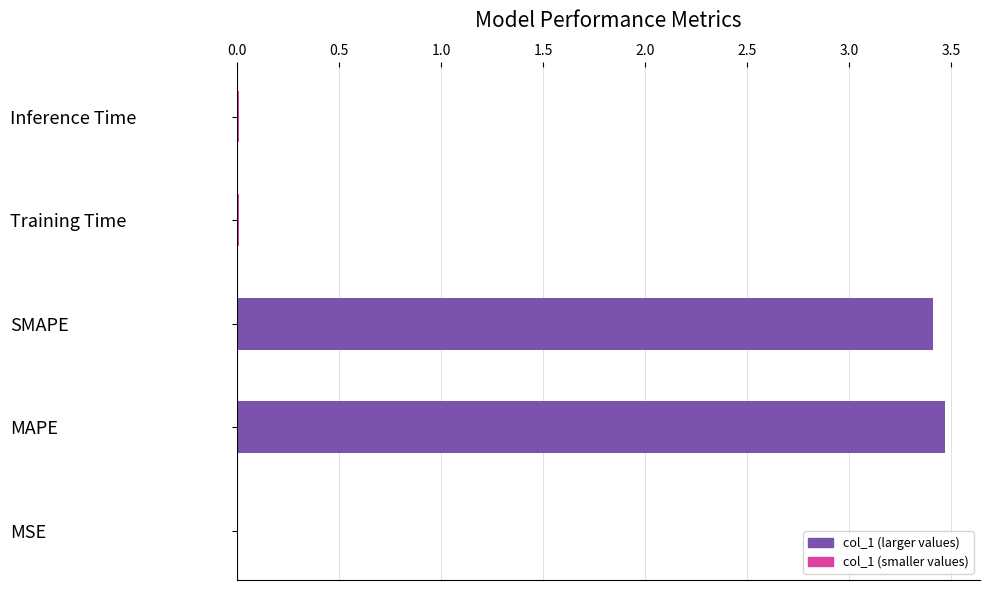

Which has a higher value, SMAPE or Training Time?

SMAPE